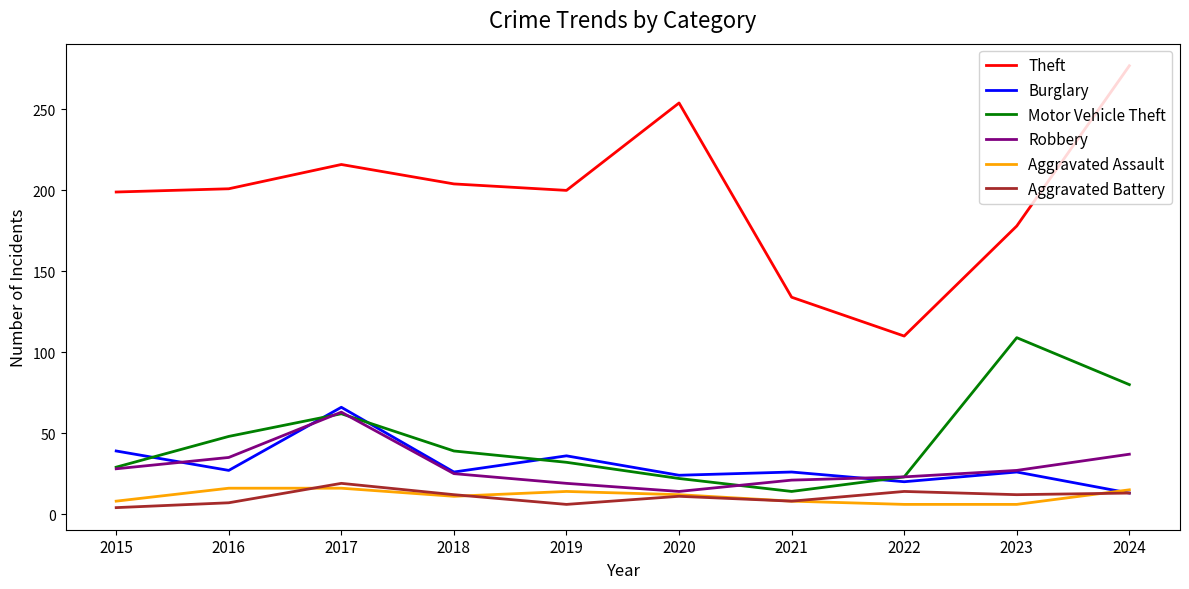

Which category has the highest value in the Robbery series?

2017